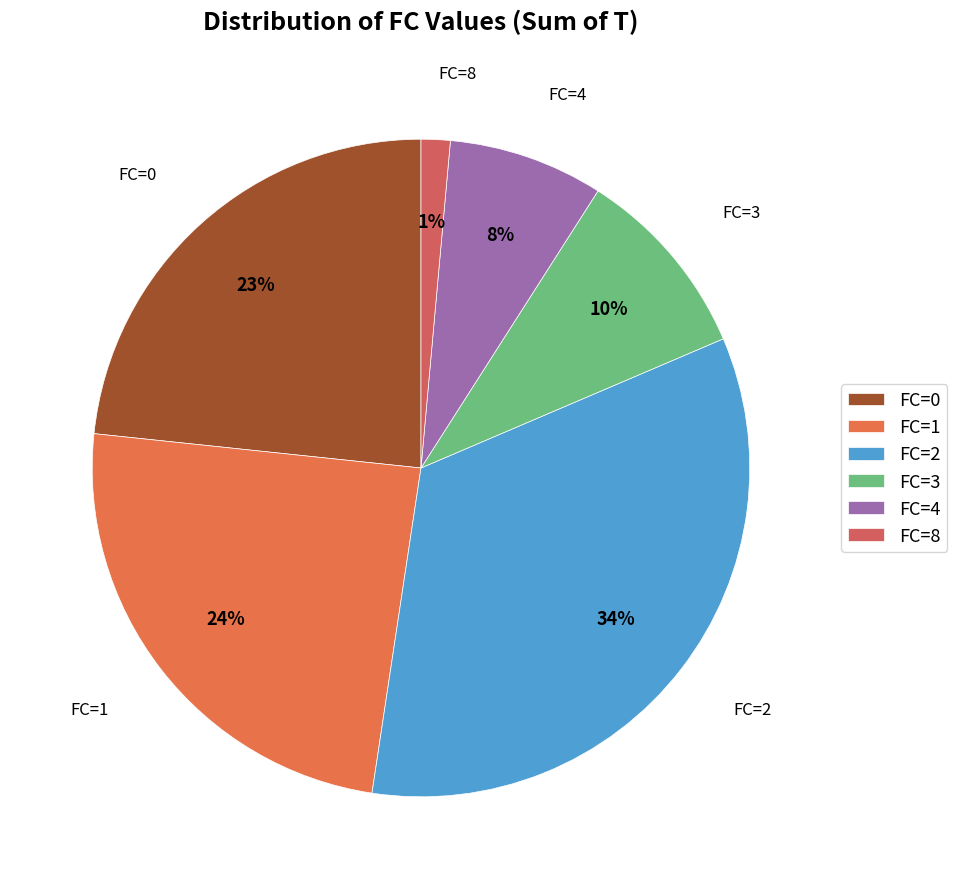

To the nearest percent, what portion does FC=3 represent?

10%